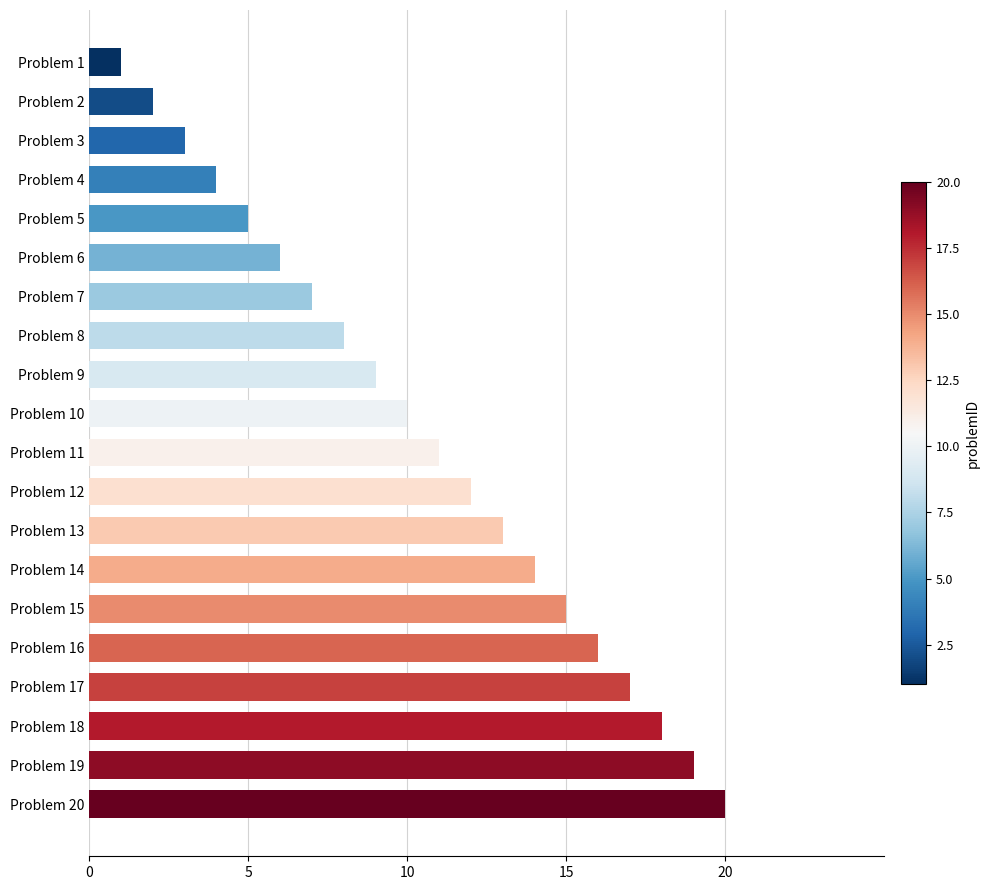

Between Problem 18 and Problem 6, which is larger?

Problem 18